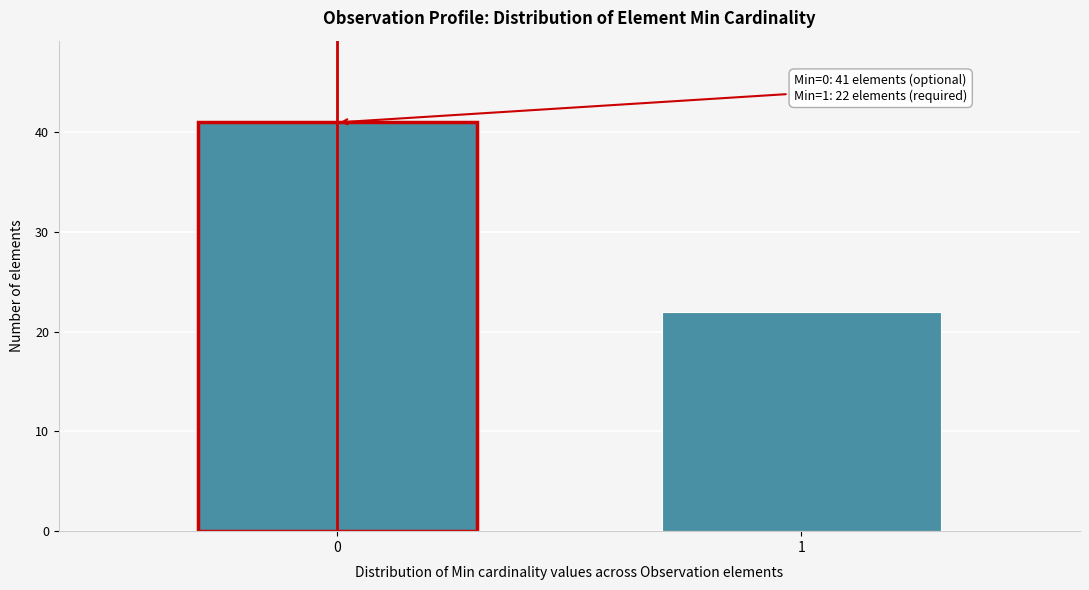

Reading left to right, list all the values displayed in this chart.

41	22